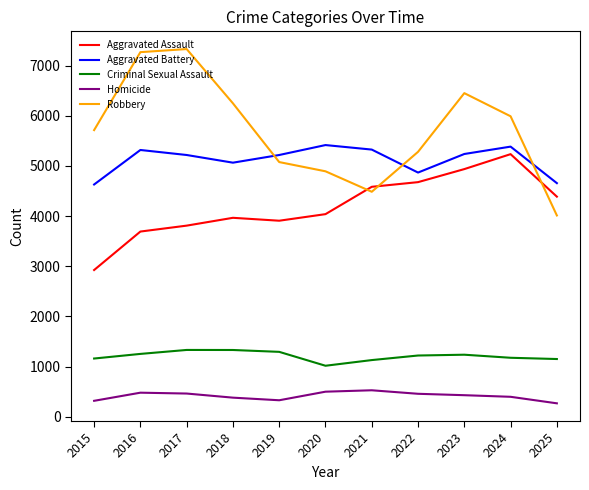

The Criminal Sexual Assault series shows 1714 at 2015. True or false?

False